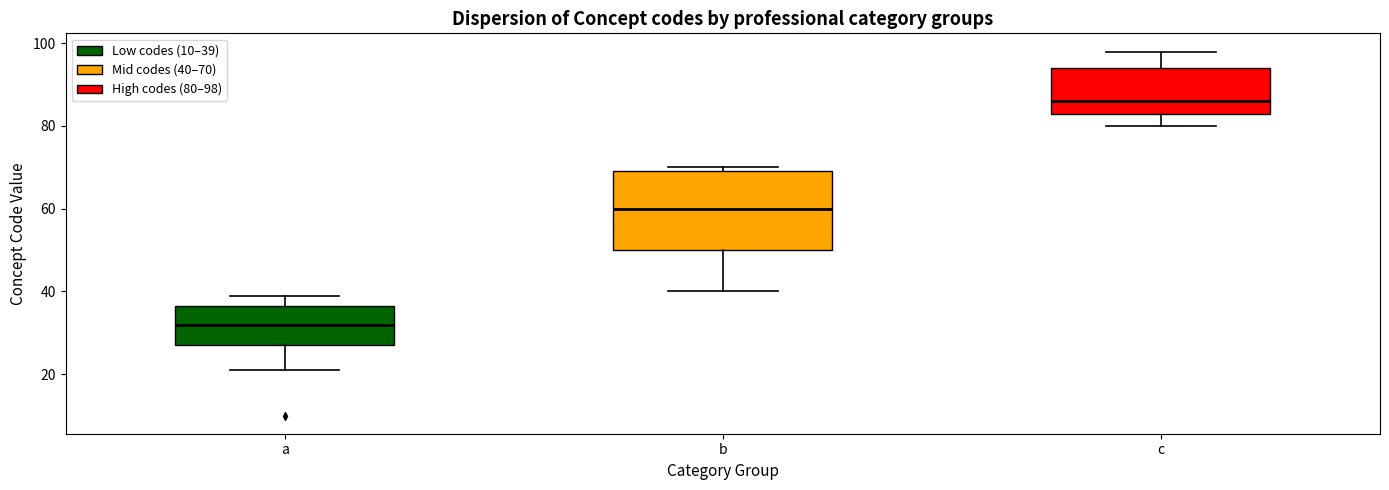

Comparing the boxes themselves (not the whiskers), which one is the tallest?

b